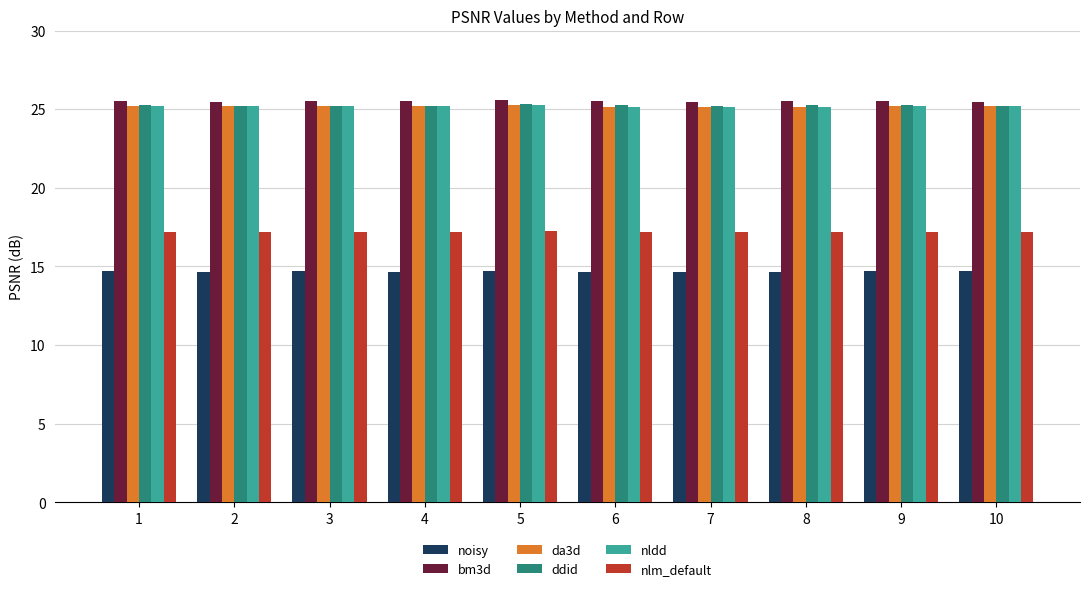

What is the maximum value shown in the chart?

25.6